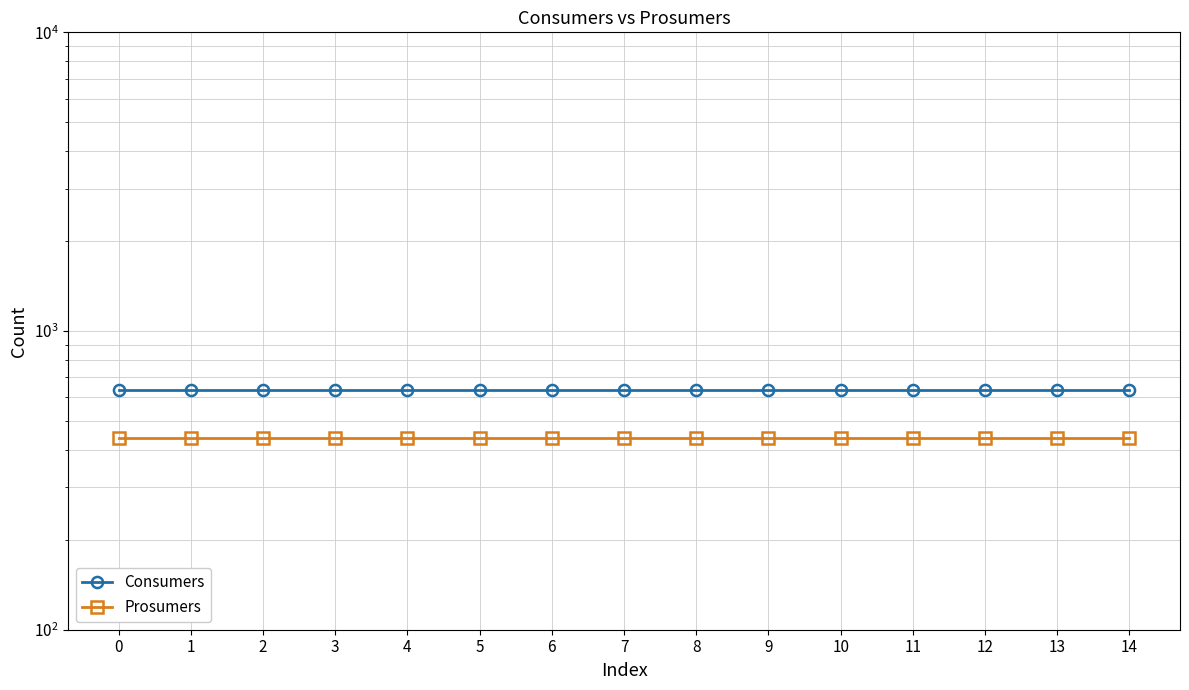

True or false: Prosumers and Consumers cross at least once.

False